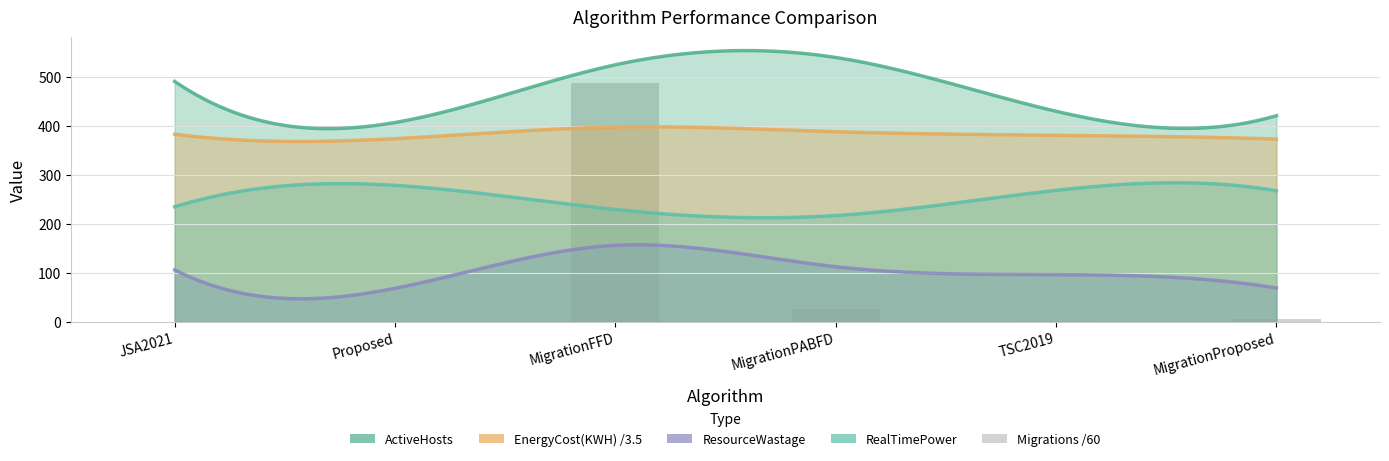

At which category does the chart reach its minimum across all series?

JSA2021